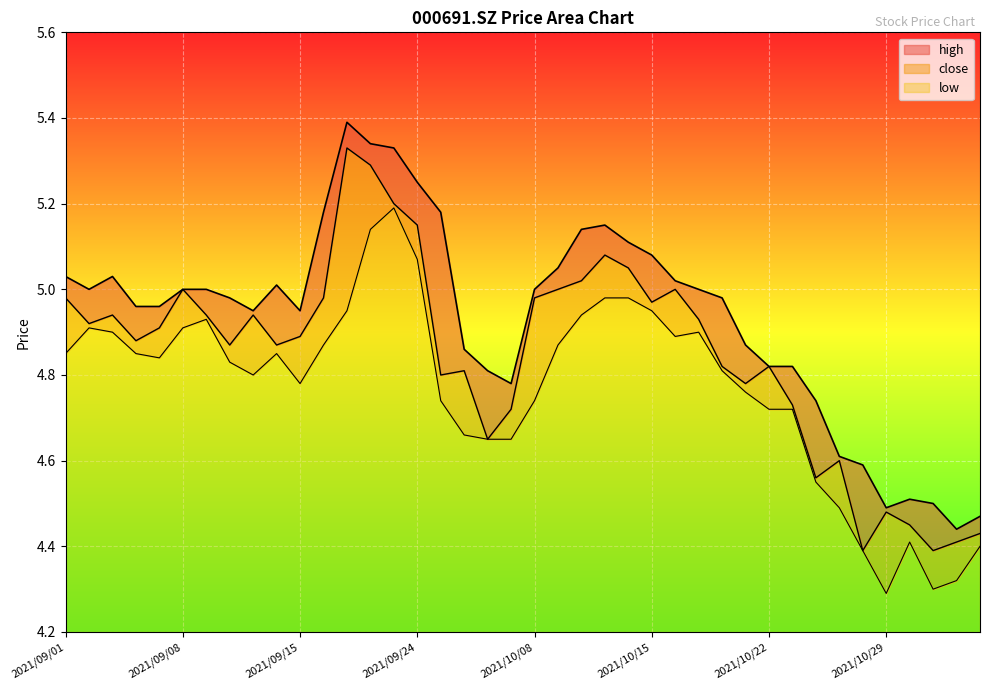

In low, how many points are lower than both neighbors (excluding endpoints)?

6